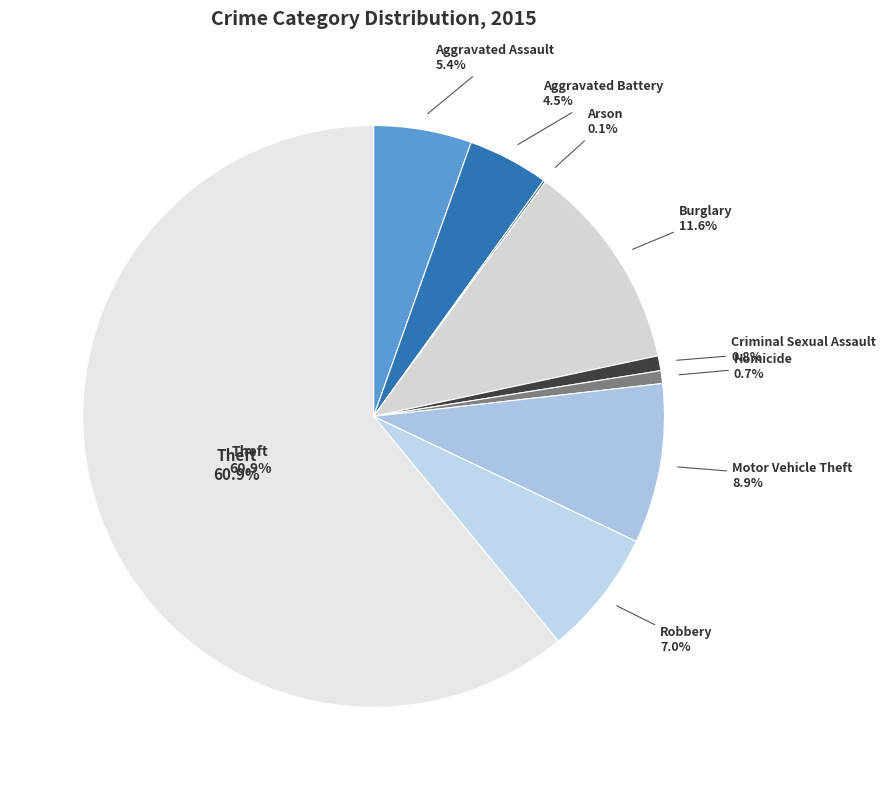

Which slice represents more than half of the pie?

Theft